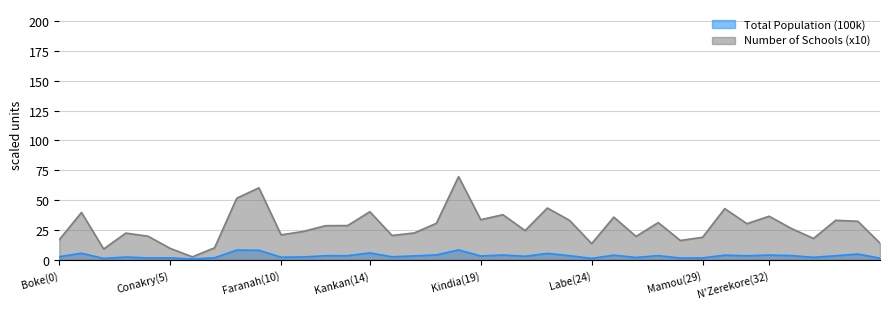

What is the value of the Number of Schools (x10) point at the 14th from the left?

28.7